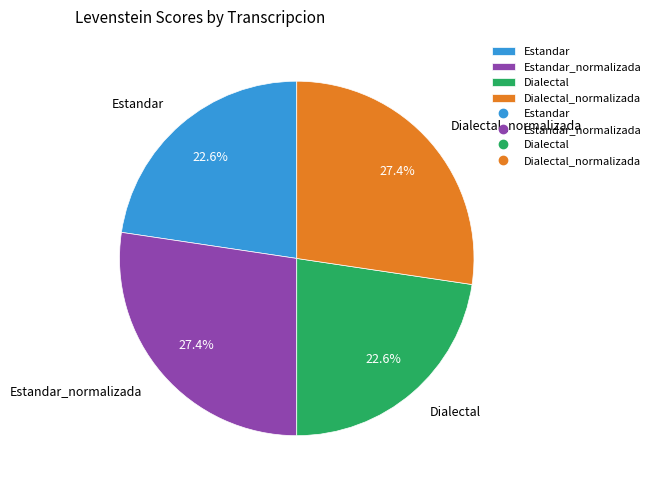

Is it true that Estandar_normalizada is 27% of the pie?

True